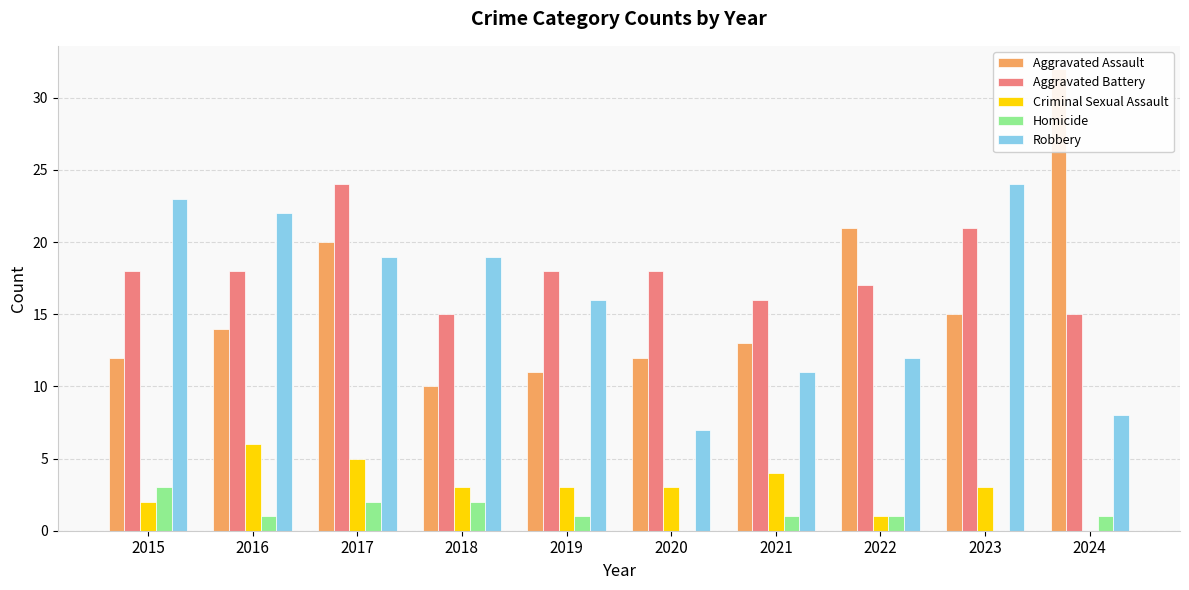

At which label does Criminal Sexual Assault first exceed 3?

2016